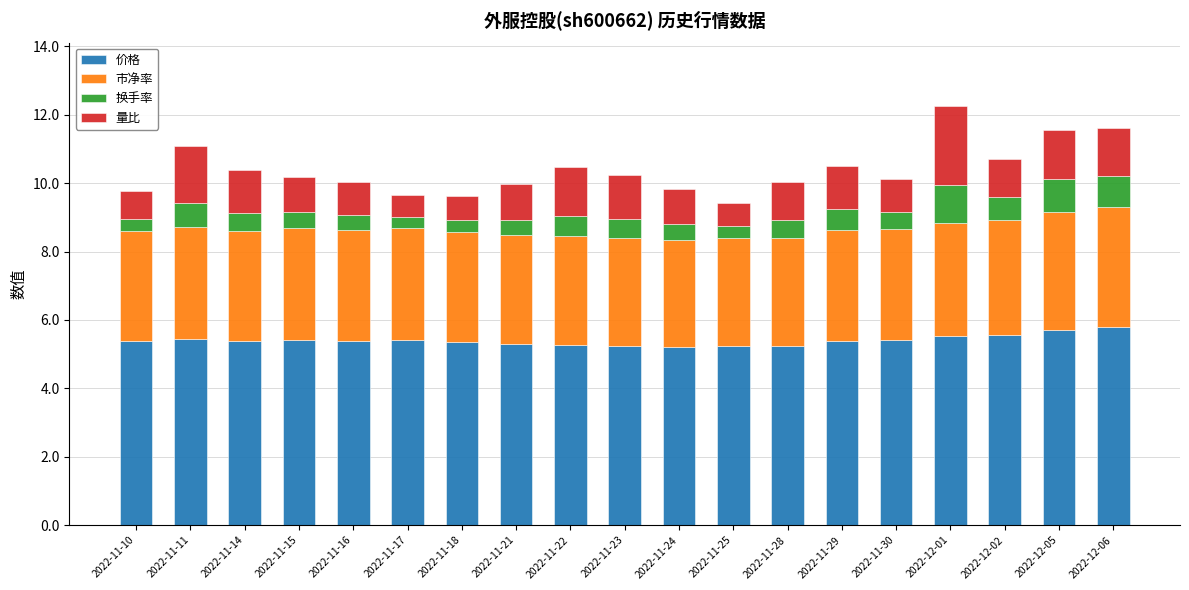

What is the maximum value for 价格?

5.8